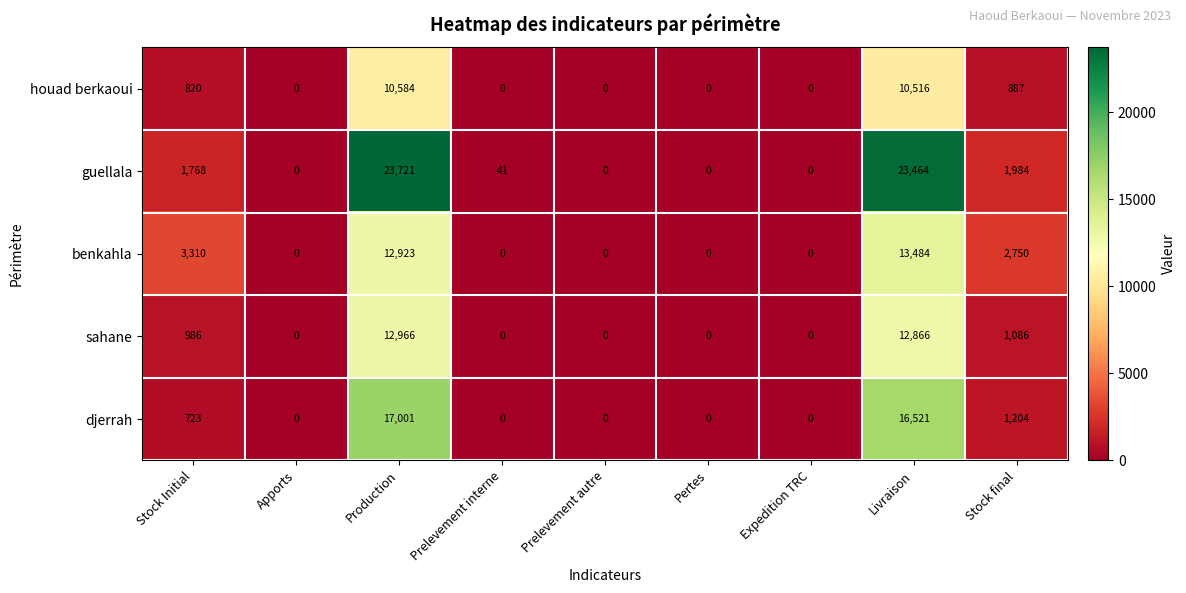

What is the maximum value shown in the chart?

23721